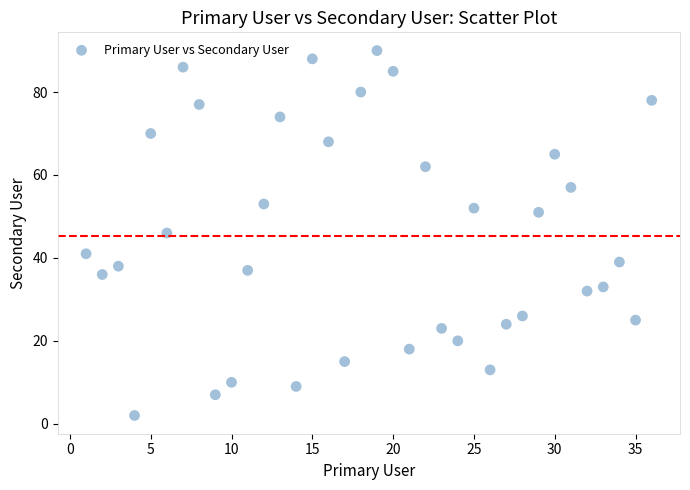

What is the range of X values (max minus min)?

35